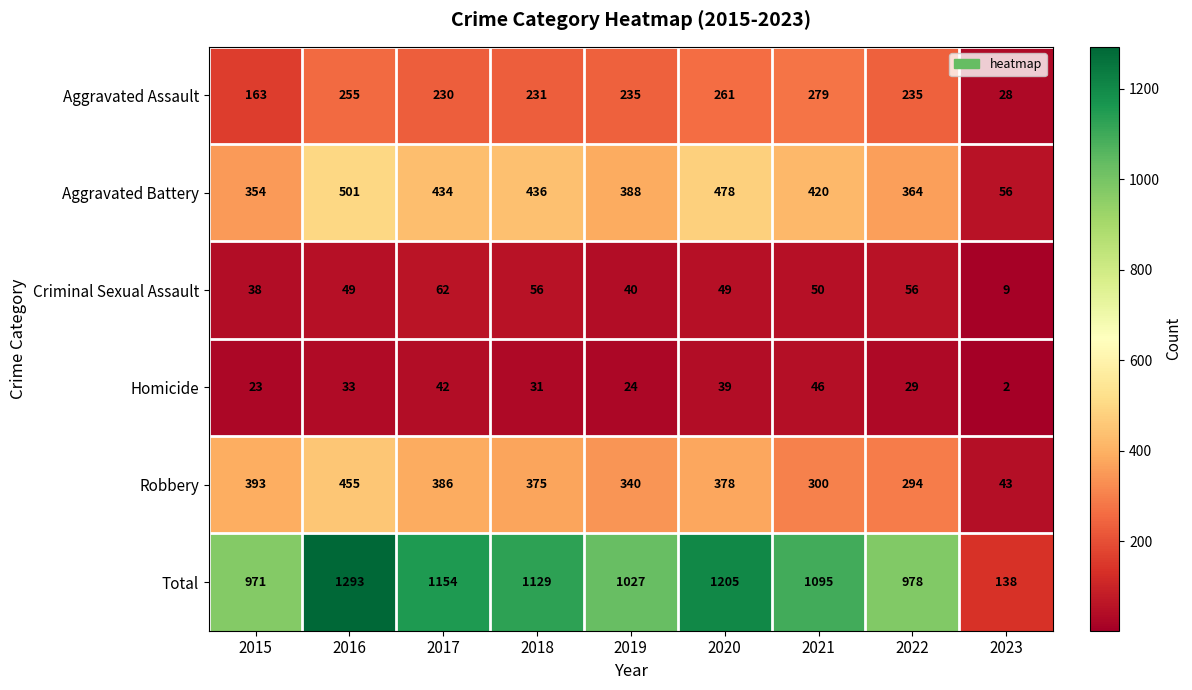

What is the highest value of the Total series?

1293